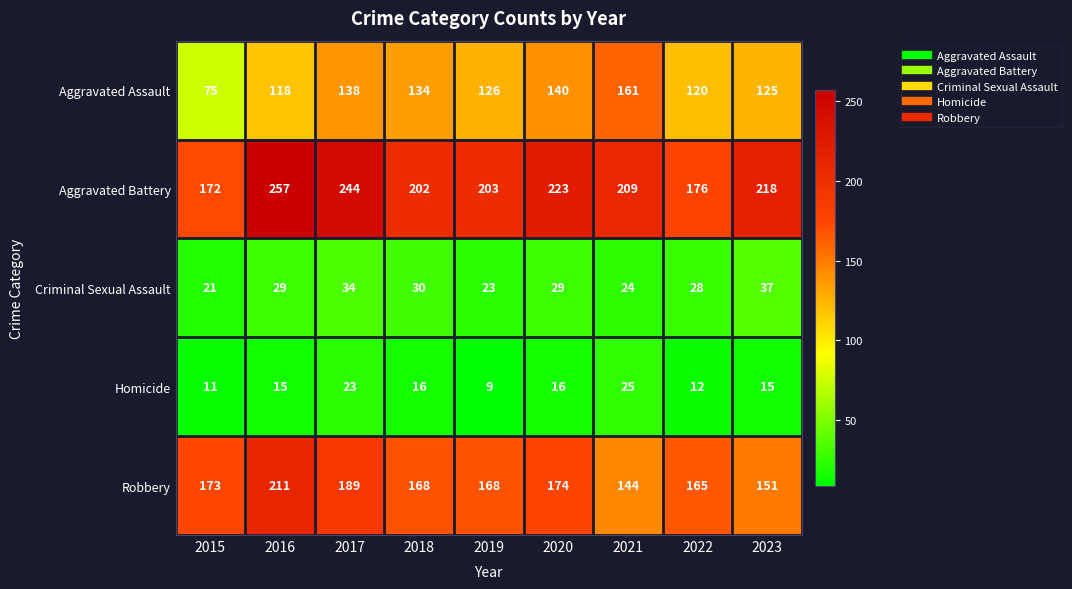

What is the difference between the highest and lowest values at 2022?

164